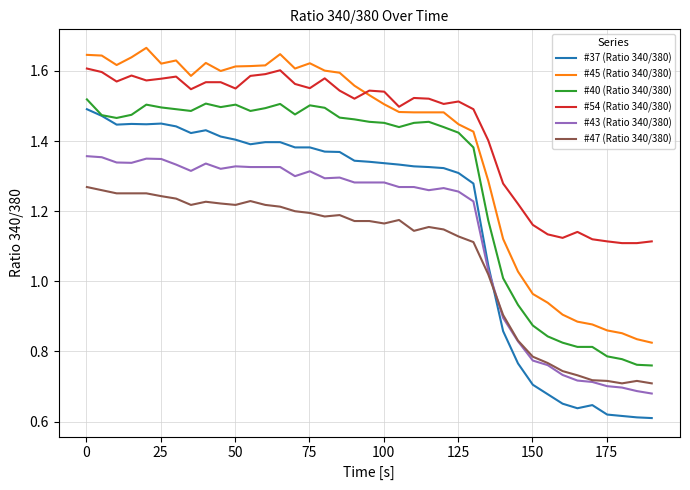

Which series has the widest spread of values?

#37 (Ratio 340/380)